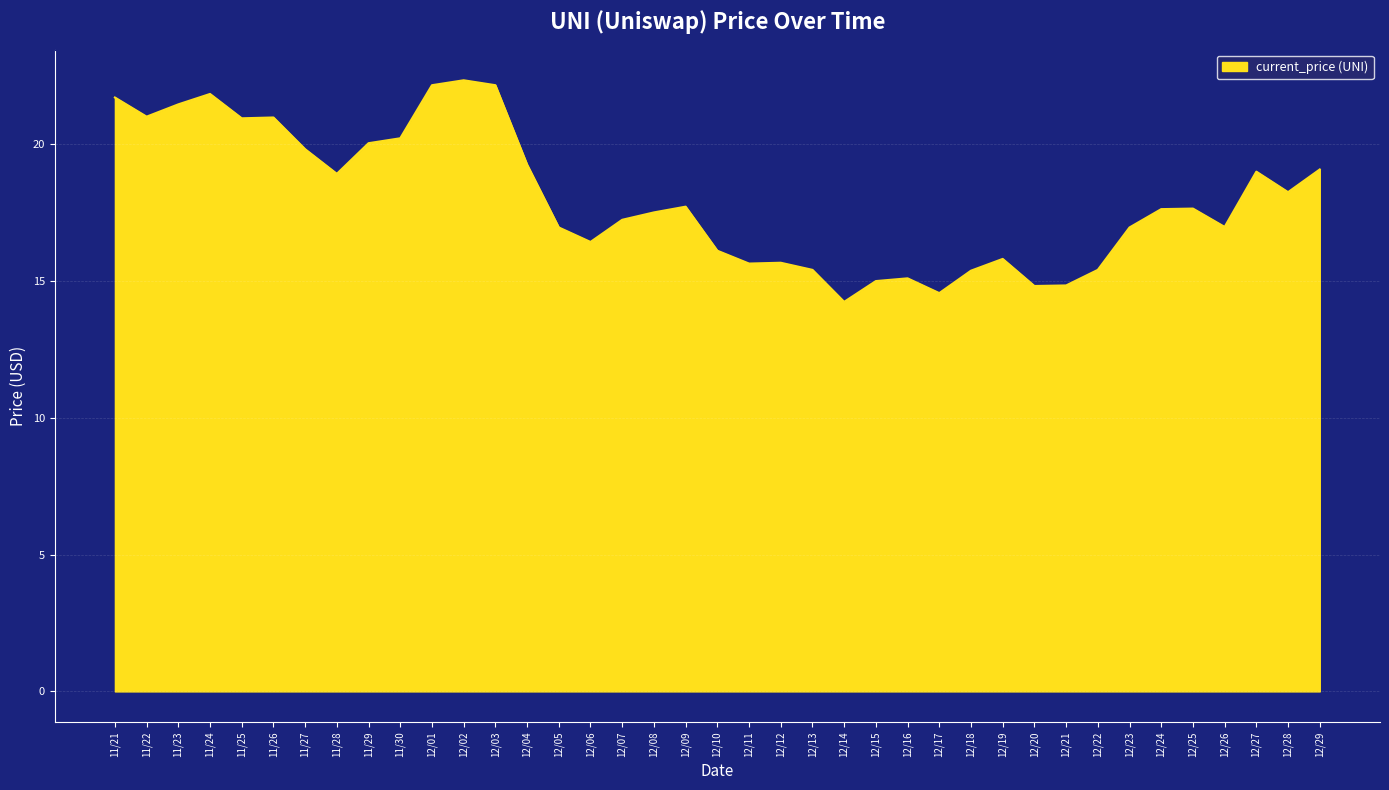

What is the minimum value shown in the chart?

14.2